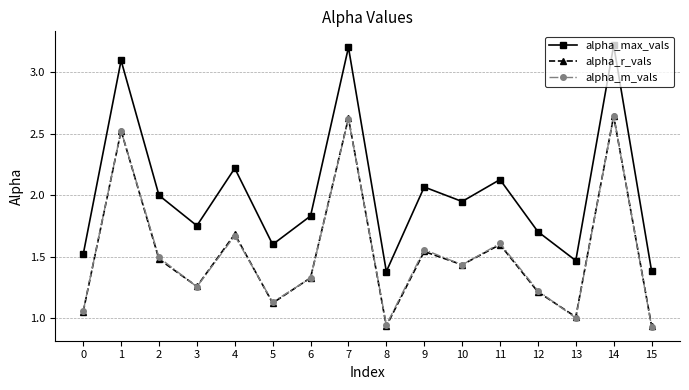

Is the value of alpha_m_vals at 3 greater than the value of alpha_r_vals at 13?

Yes